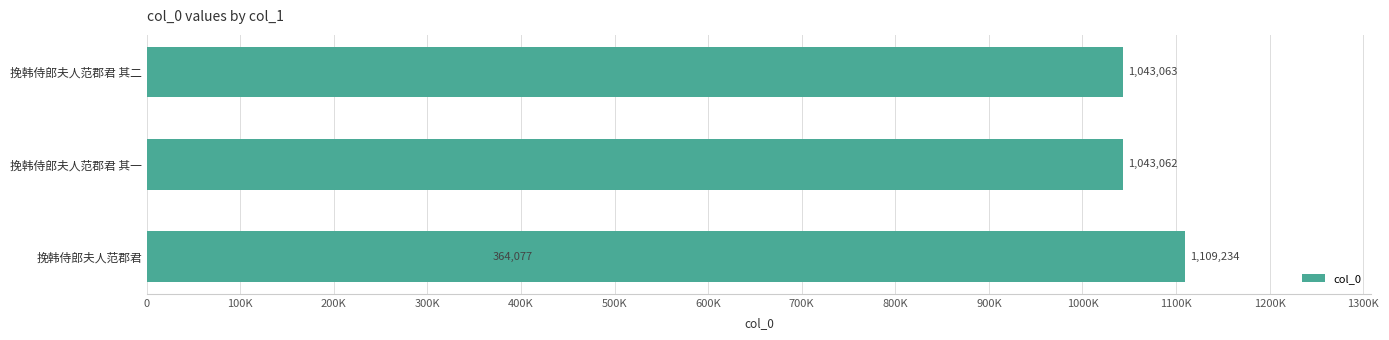

What is the smallest value displayed?

364077